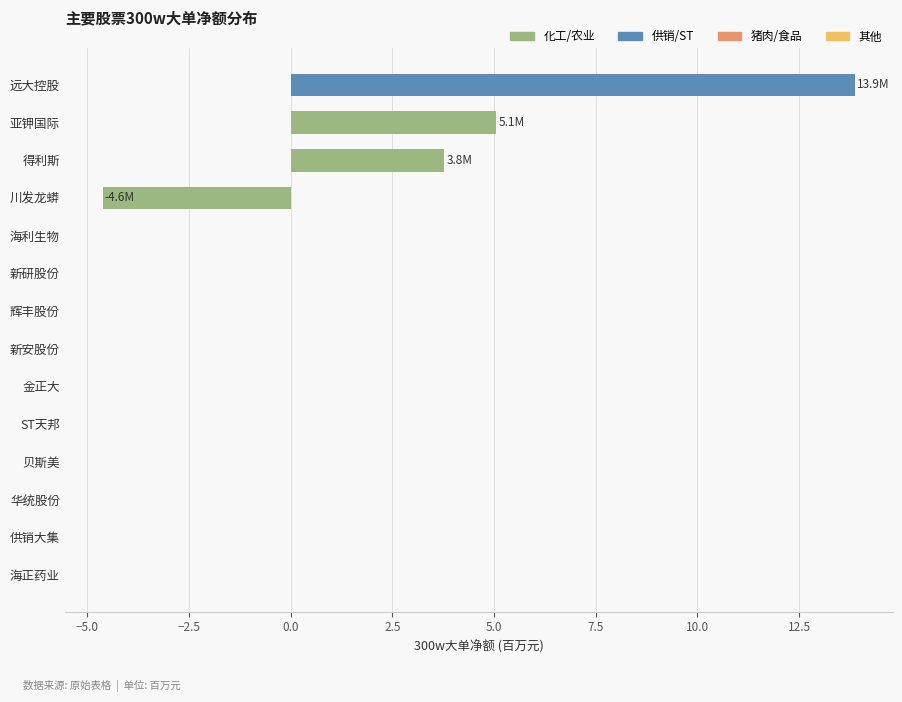

What is the sum of all values?

18.1